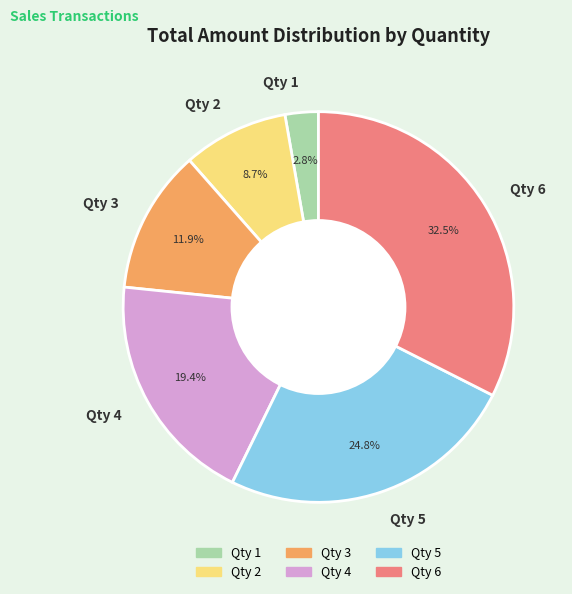

Rank the categories by value from lowest to highest.

Qty 1, Qty 2, Qty 3, Qty 4, Qty 5, Qty 6